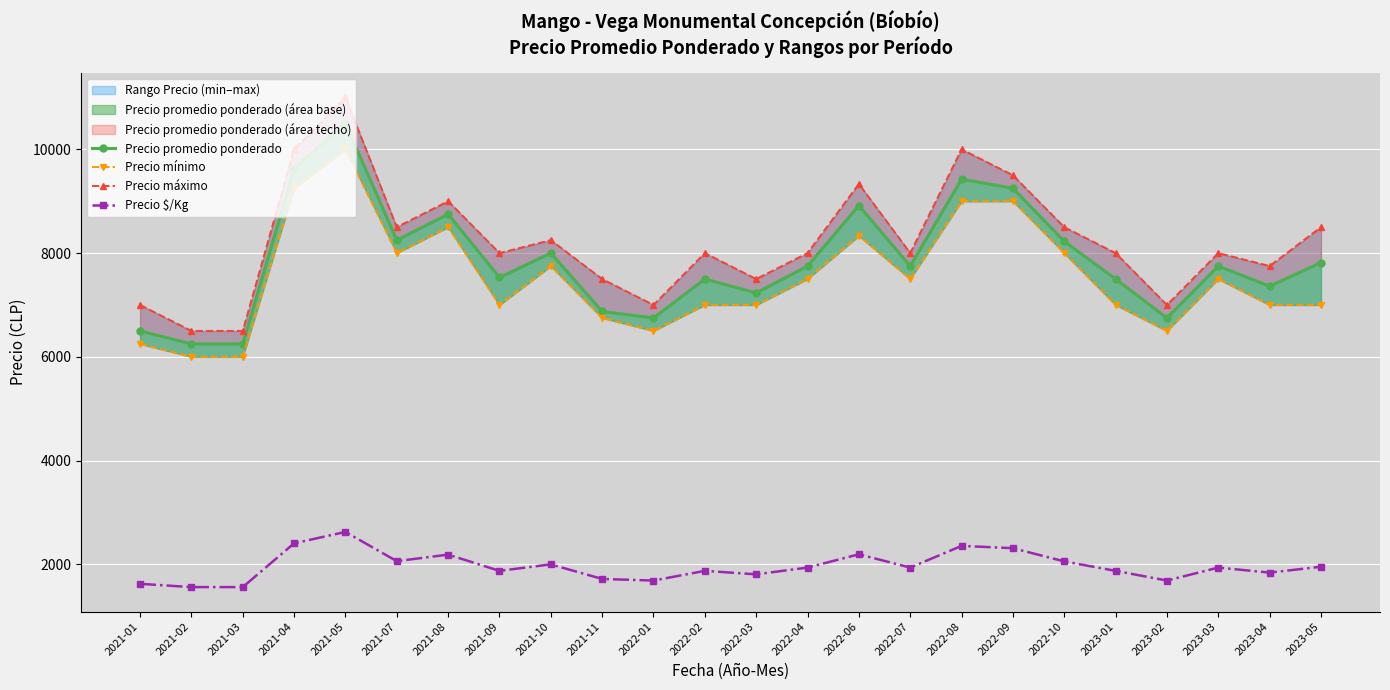

At 2022-04, list the series in order from smallest to largest.

Precio $/Kg, Precio mínimo, Precio promedio ponderado, Precio máximo